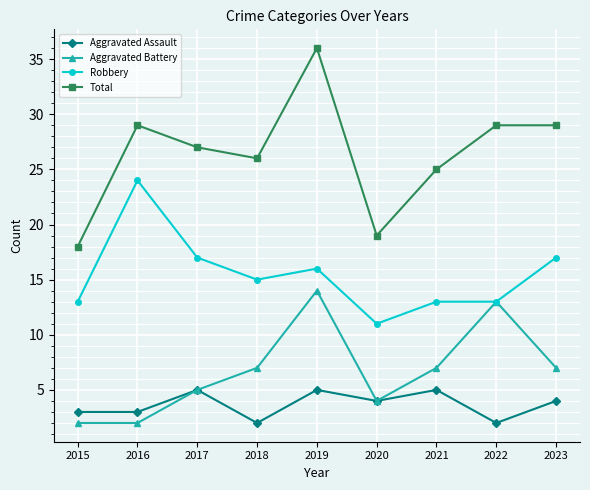

True or false: Total has a value of 25 at 2021.

True